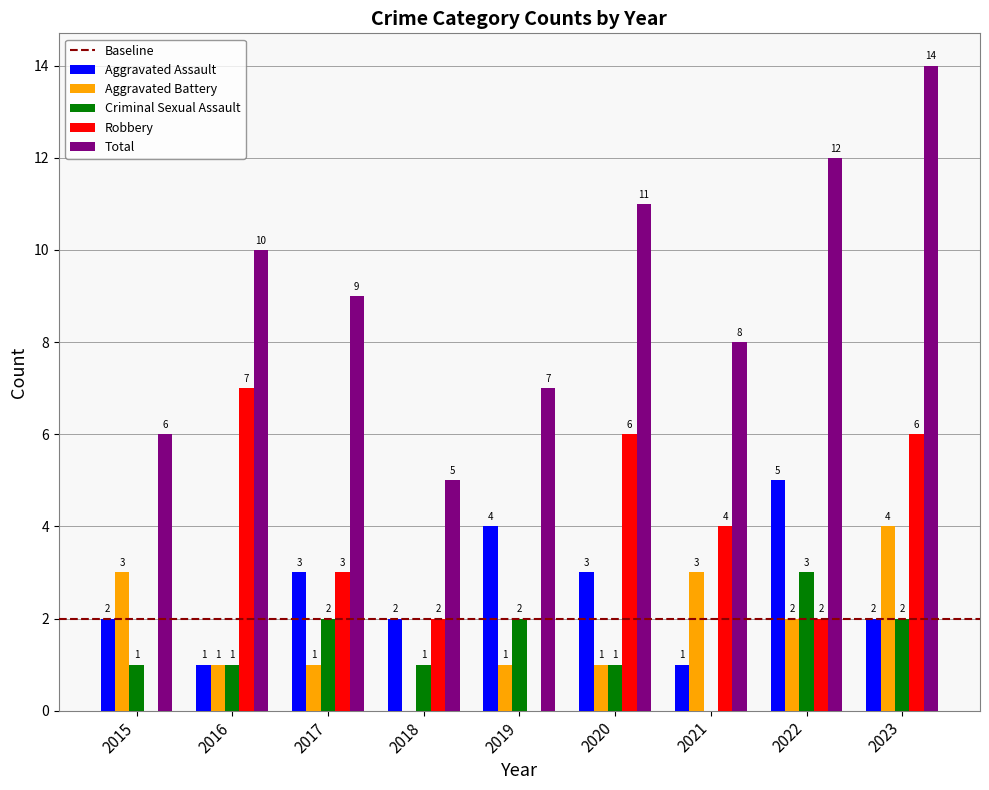

At which category is the sum across all series the highest?

2023